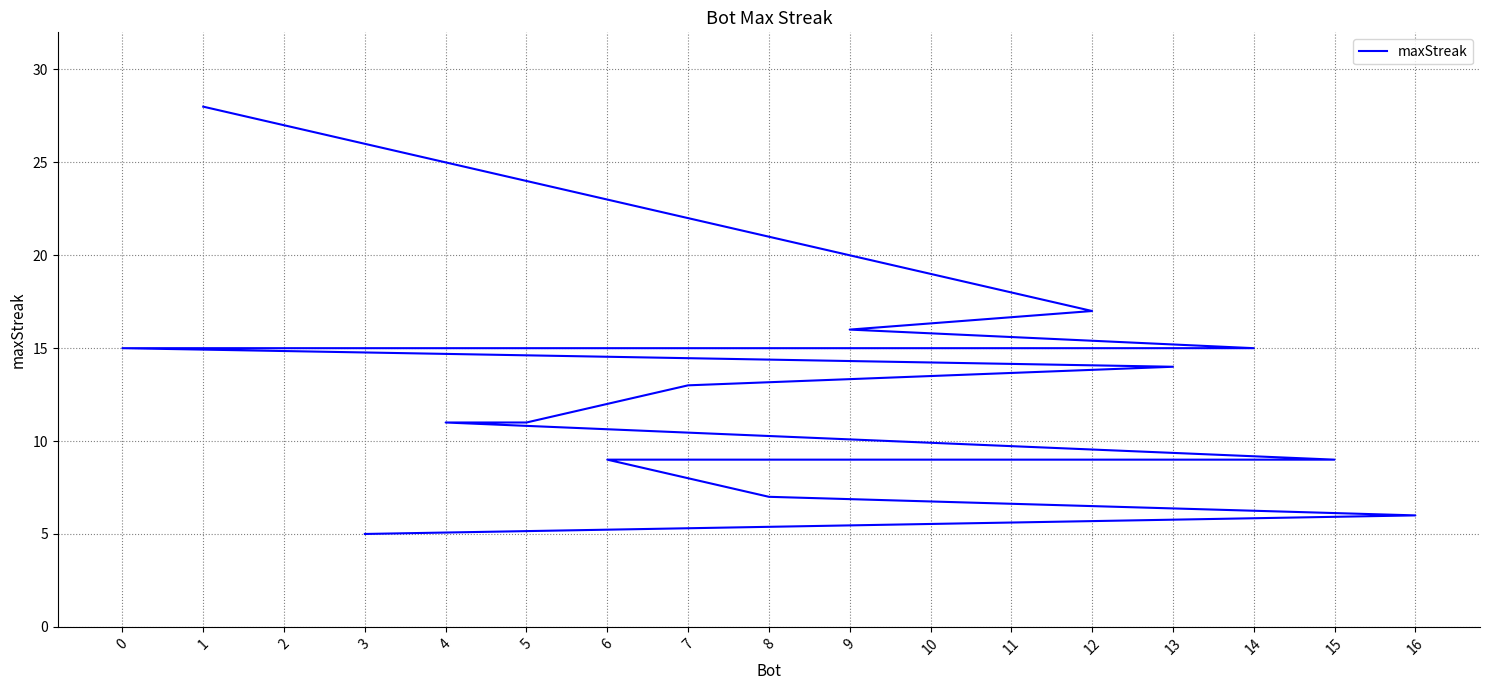

At which label is the value closest to 16?

9